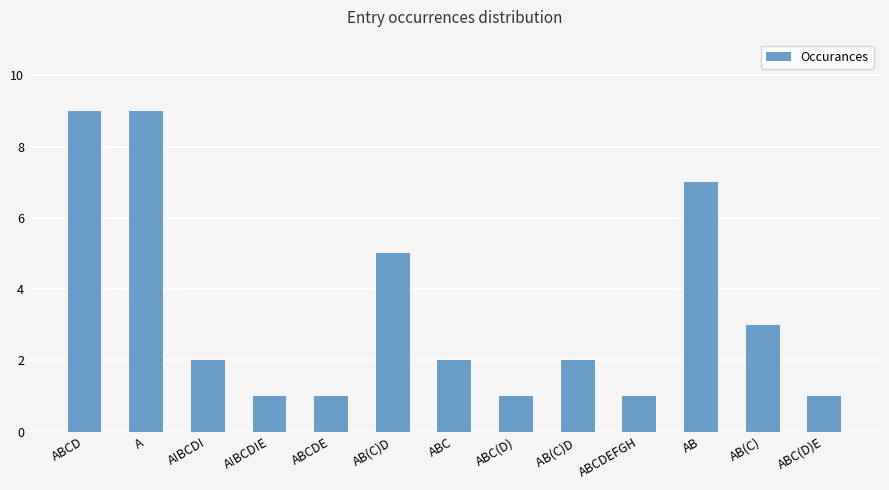

Reading left to right, extract all data points from this chart.

9	9	2	1	1	5	2	1	2	1	7	3	1